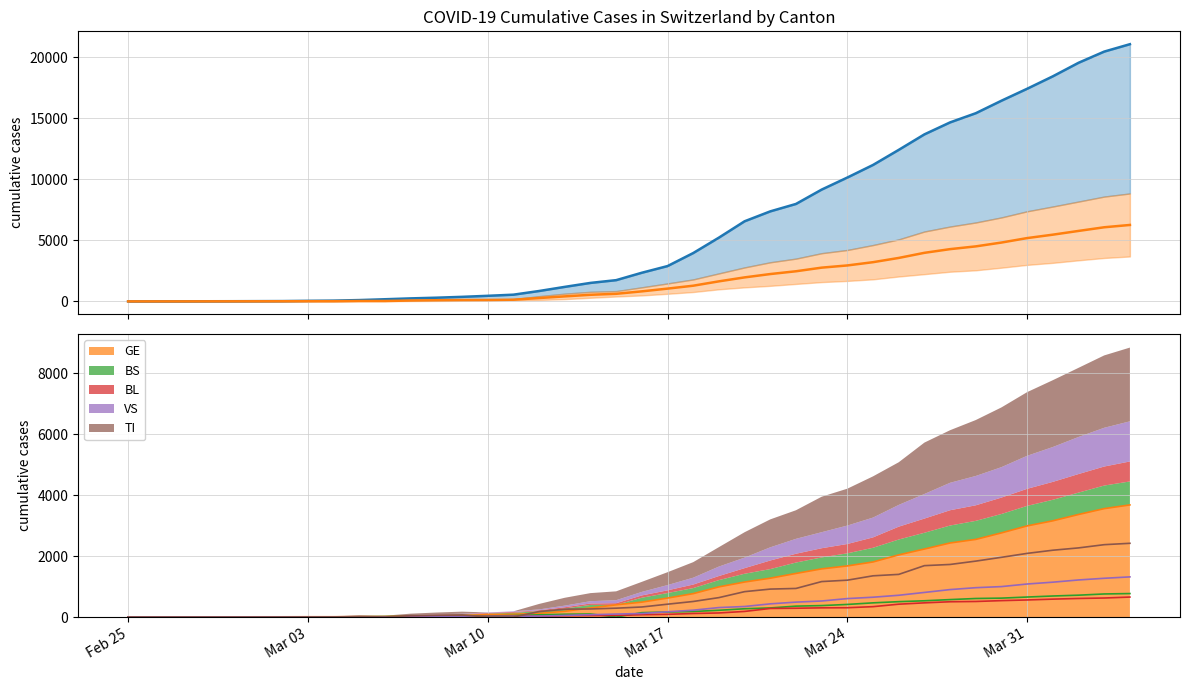

Does the chart have visible grid lines?

Yes